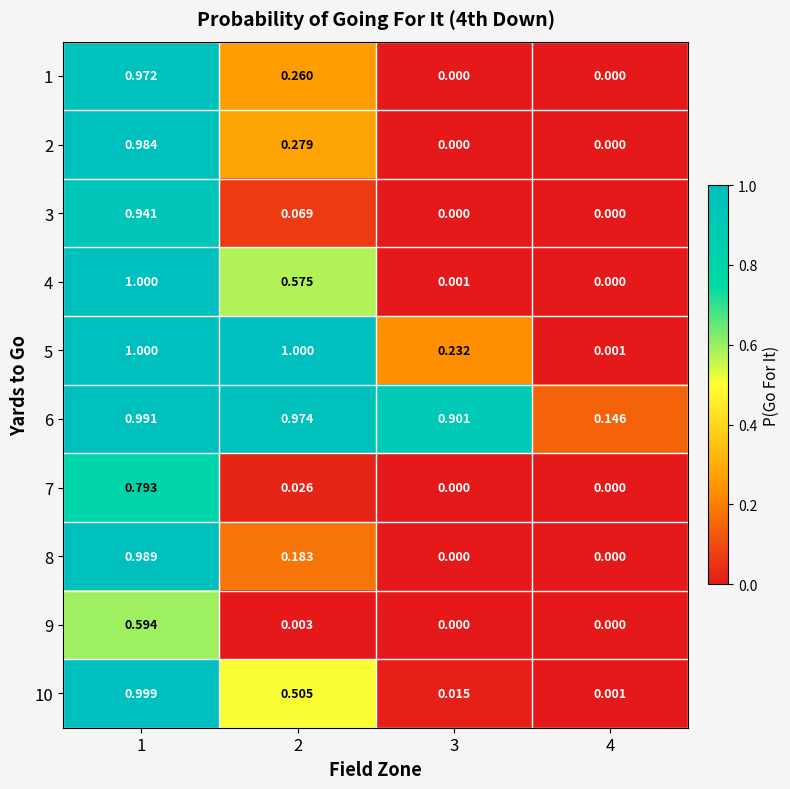

What is the maximum value shown in the chart?

1.0